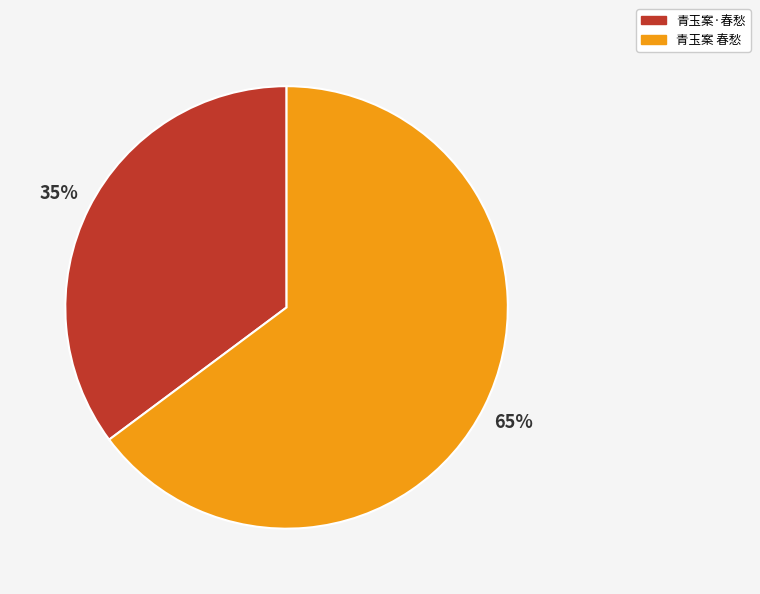

Which has a higher value, 青玉案 春愁 or 青玉案·春愁?

青玉案 春愁